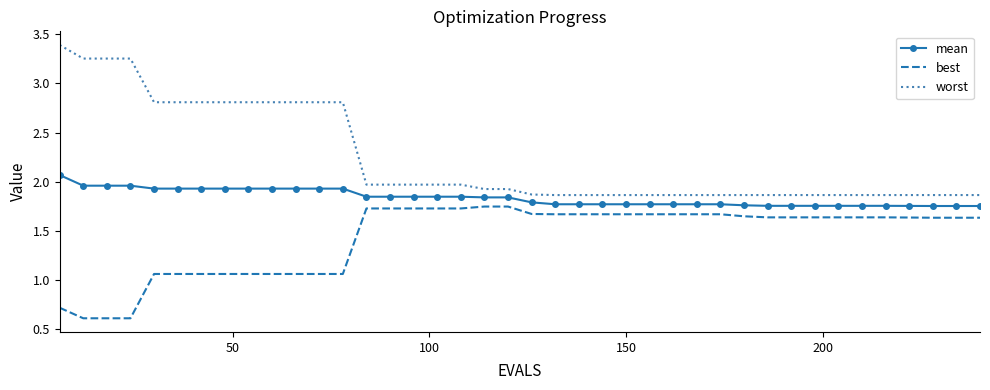

Which series has the largest total across all categories?

worst